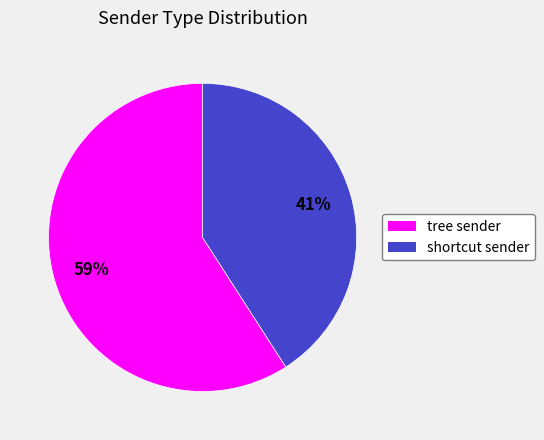

What is the majority slice?

tree sender